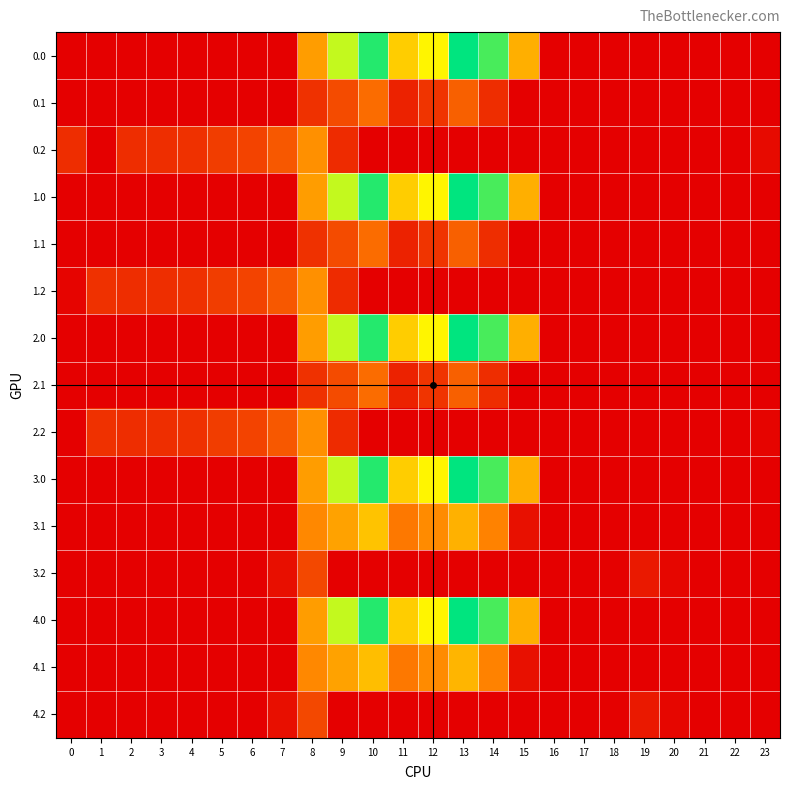

Count the number of categories in the chart.

24